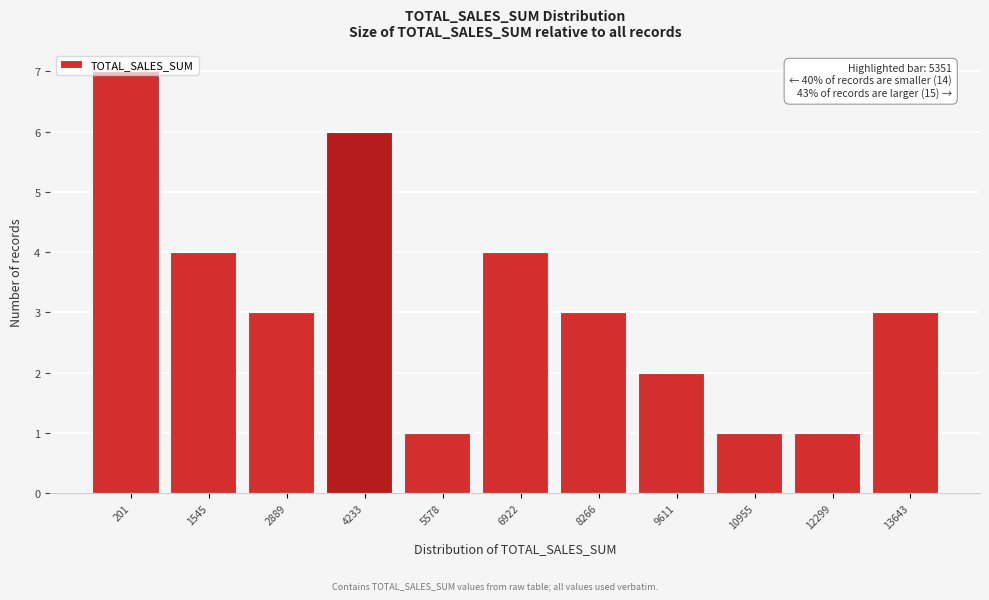

What is the difference between the second highest and second lowest values?

5